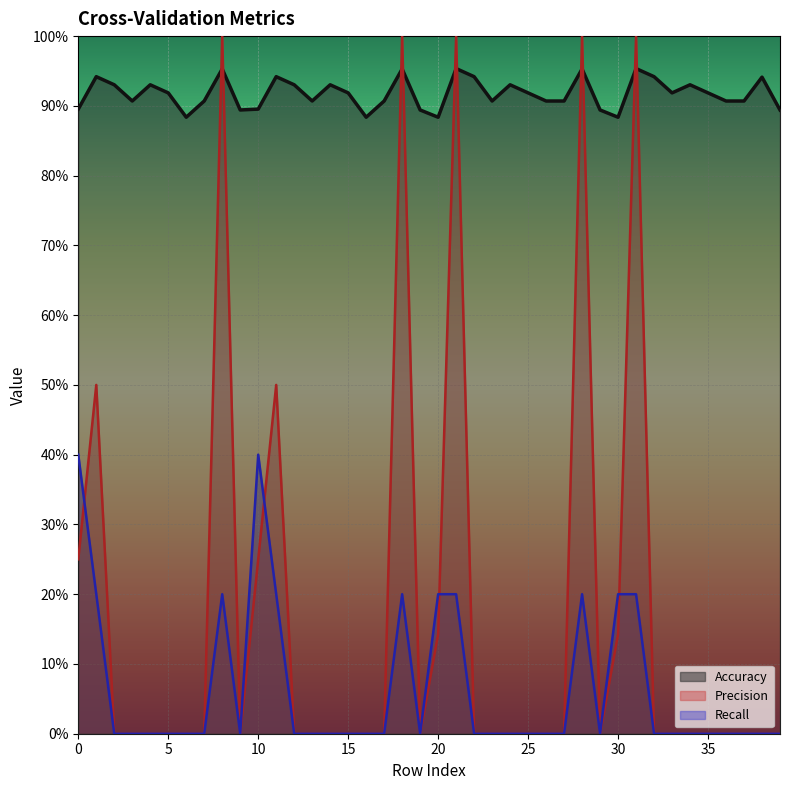

What is the approximate value of Precision at 28?

1.0